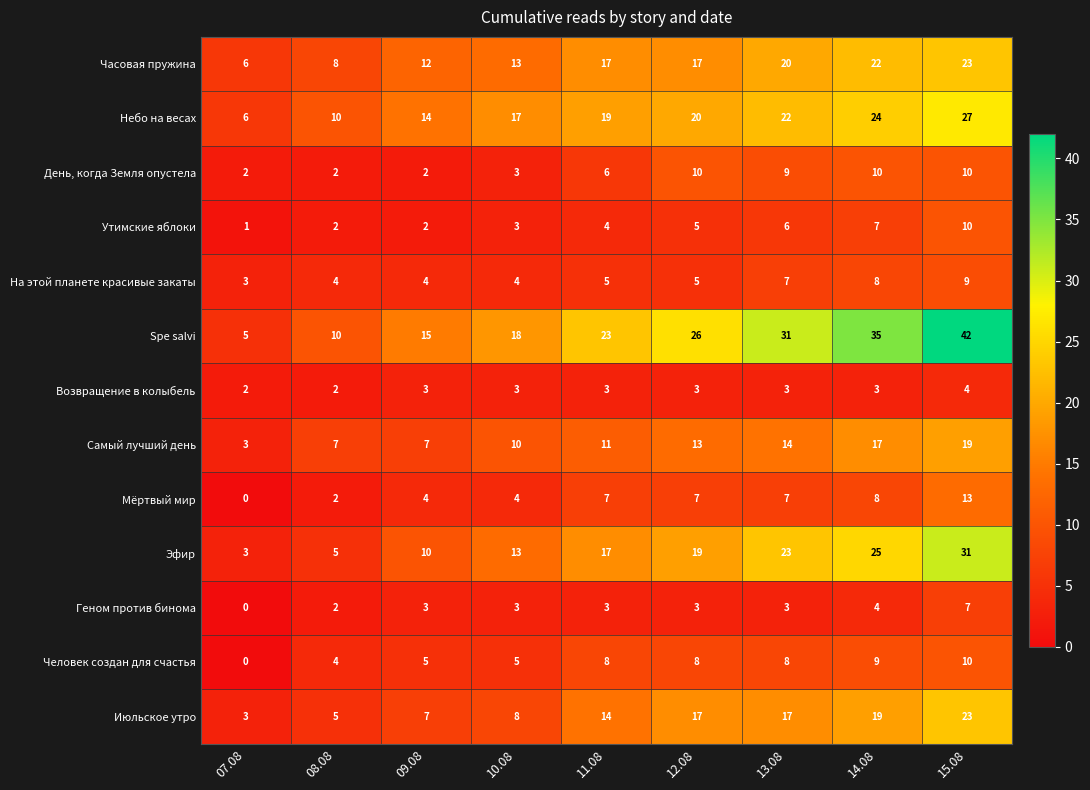

Which series changed the most between 11.08 and 14.08?

Spe salvi